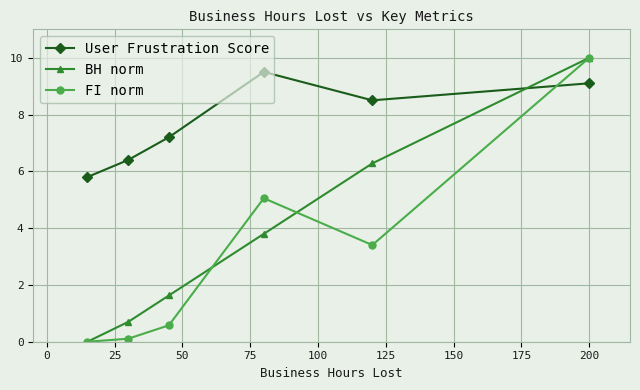

Which series ends up on top after the final intersection of User Frustration Score and FI norm?

FI norm